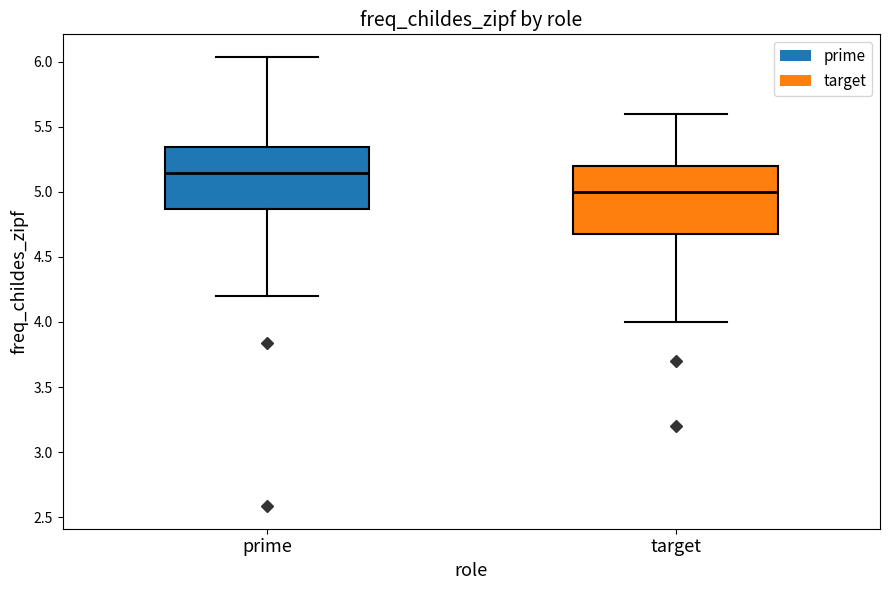

Reading left to right, transcribe this box plot: for each box, give where its median line is, the range the box spans, and where its two whiskers end, as read against the y-axis. The values are not printed on the chart, so give them approximately, as read against the axis.

prime: median 5.15, box 4.85 to 5.35, whiskers 4.20 to 6.05
target: median 5.00, box 4.70 to 5.20, whiskers 4.00 to 5.60